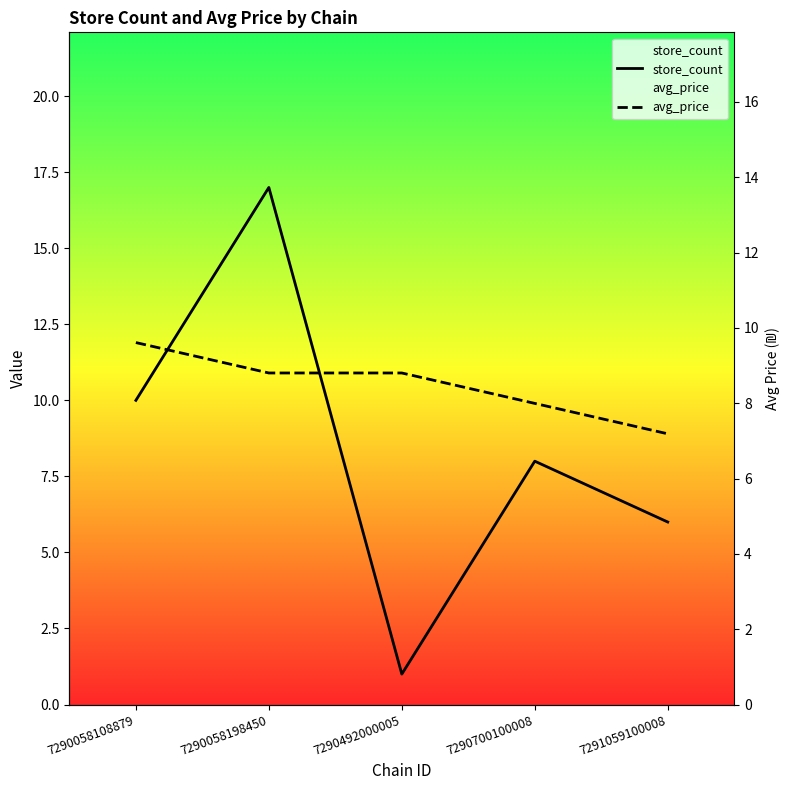

Is the value of avg_price at 7290492000005 greater than the value of store_count at 7290058108879?

Yes